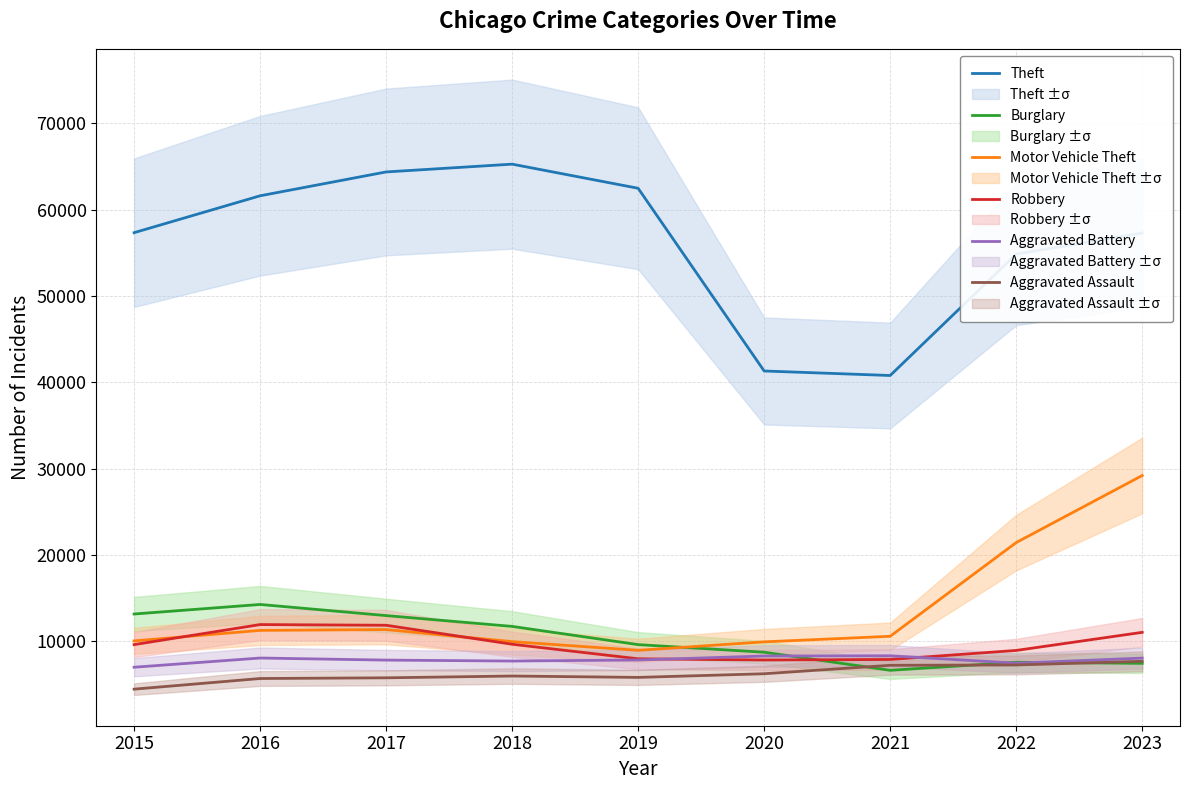

What is the lowest value of the Burglary series?

6662